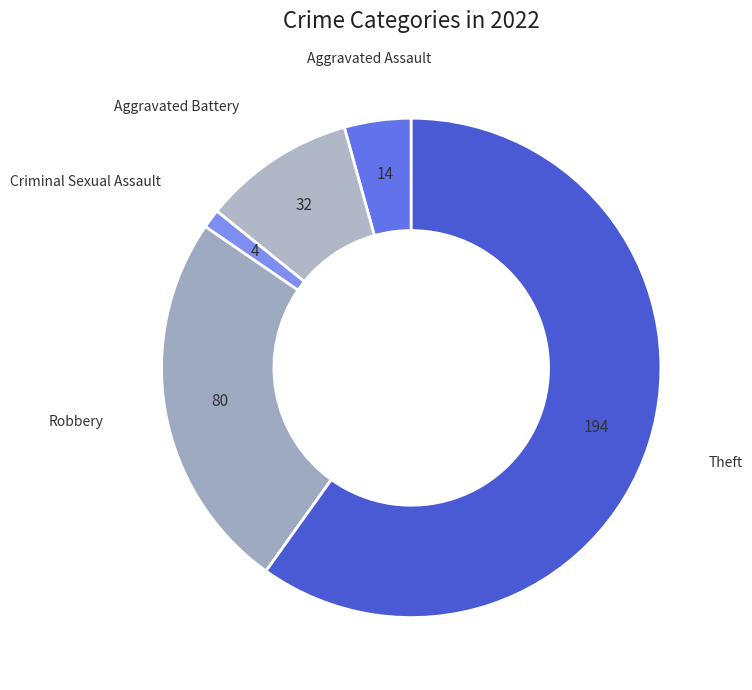

How many segments does this pie chart have?

5